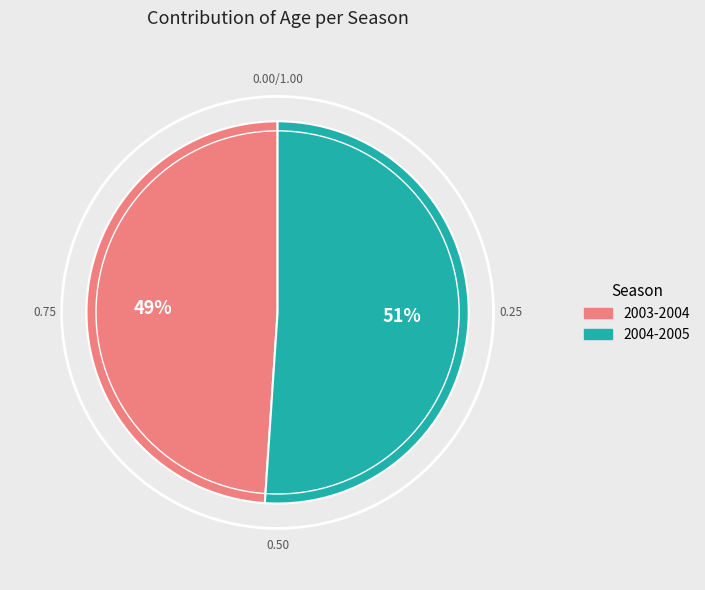

To the nearest percent, what is the difference between the 2004-2005 and 2003-2004 slice percentages?

2%